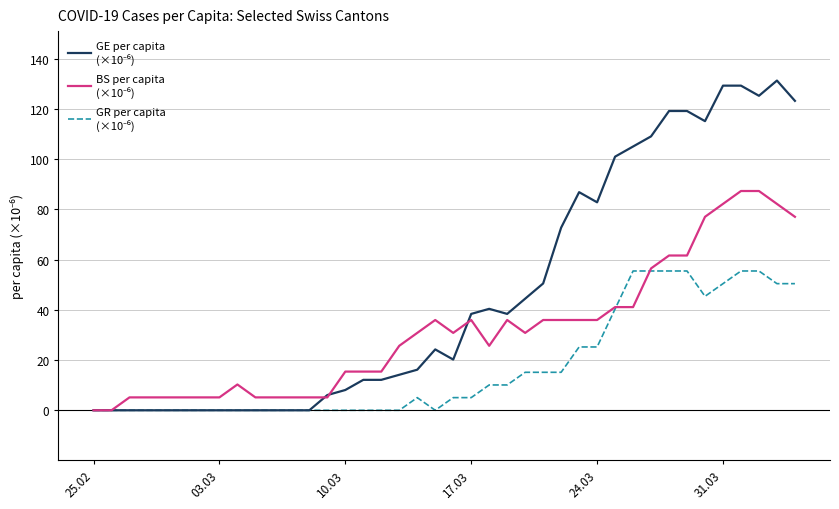

What is the greatest value displayed?

131.2